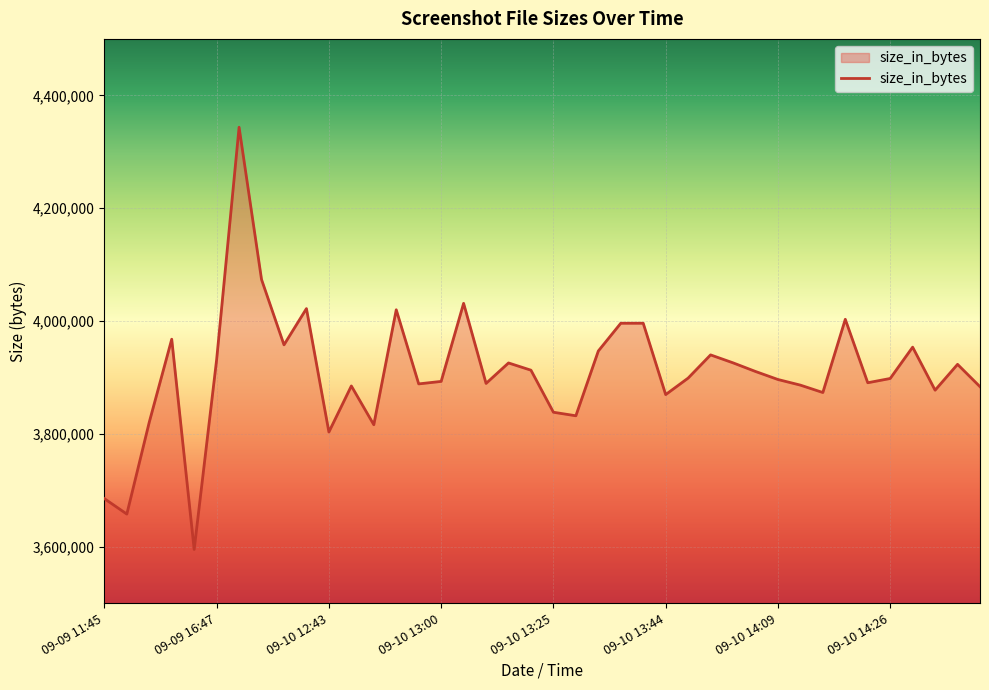

What is the smallest value displayed?

3595298